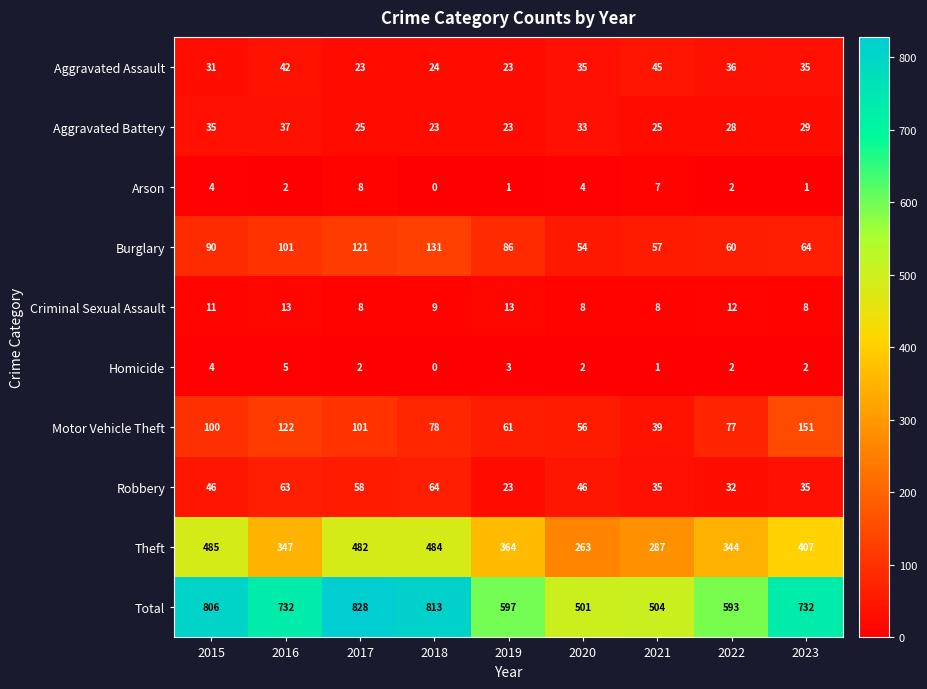

Which category has the highest value in the Robbery series?

2018